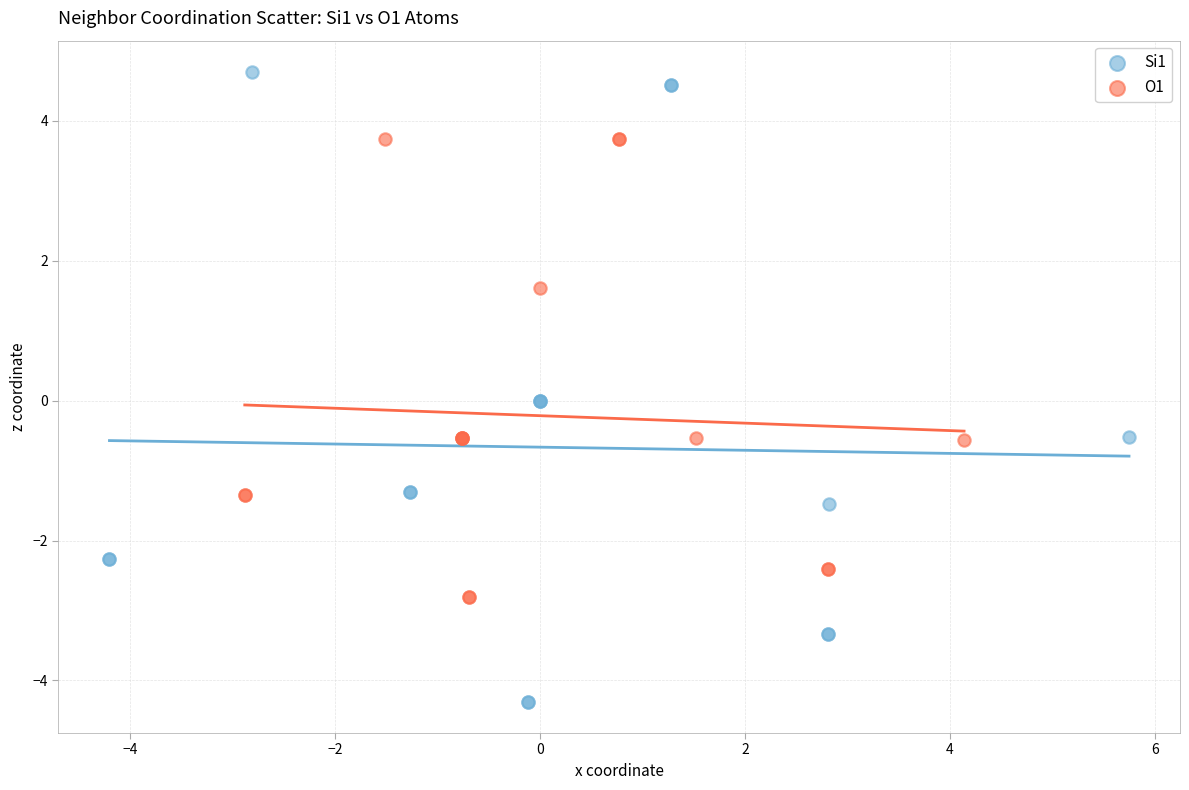

Which series has the widest spread of Y values?

Si1